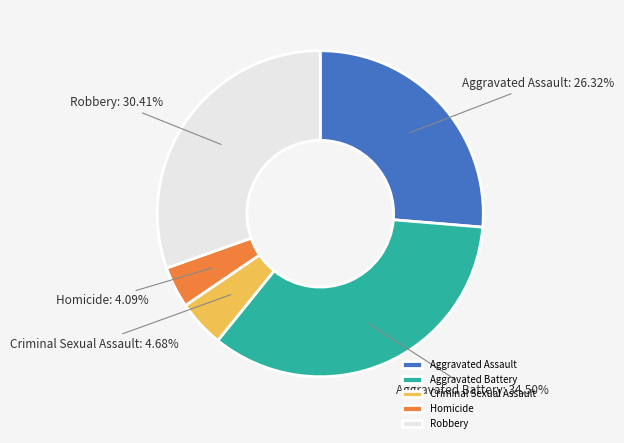

Rank the categories by value from highest to lowest.

Aggravated Battery, Robbery, Aggravated Assault, Criminal Sexual Assault, Homicide